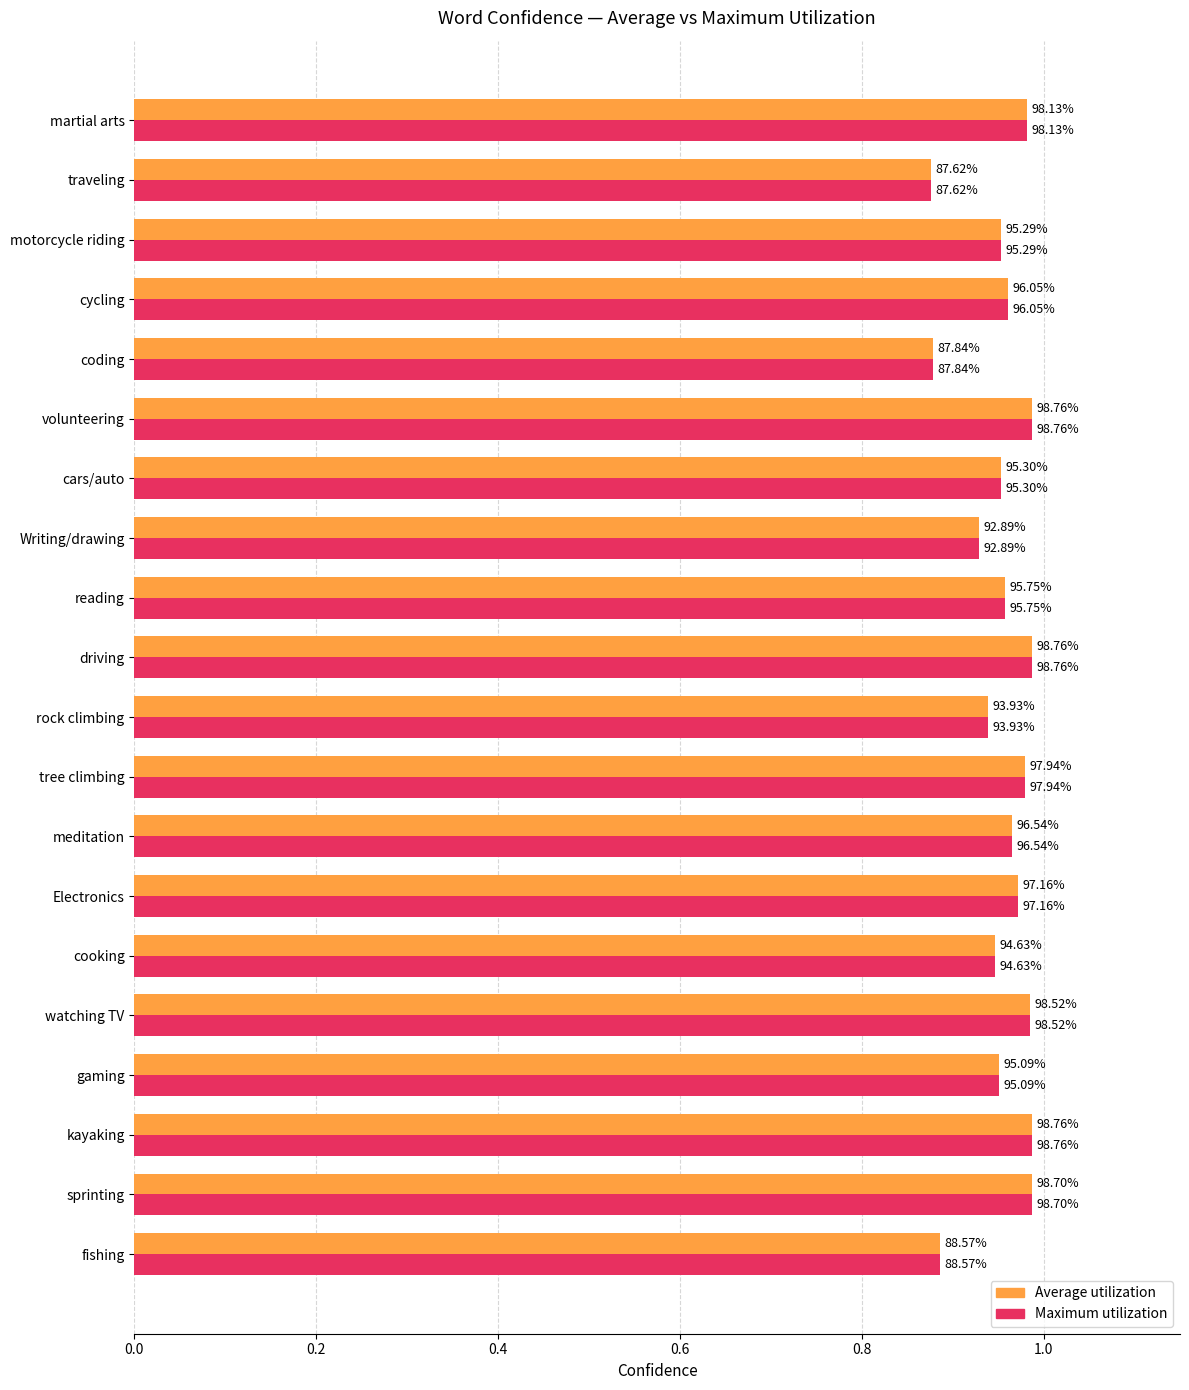

What are all the series names shown in the legend?

Average utilization, Maximum utilization